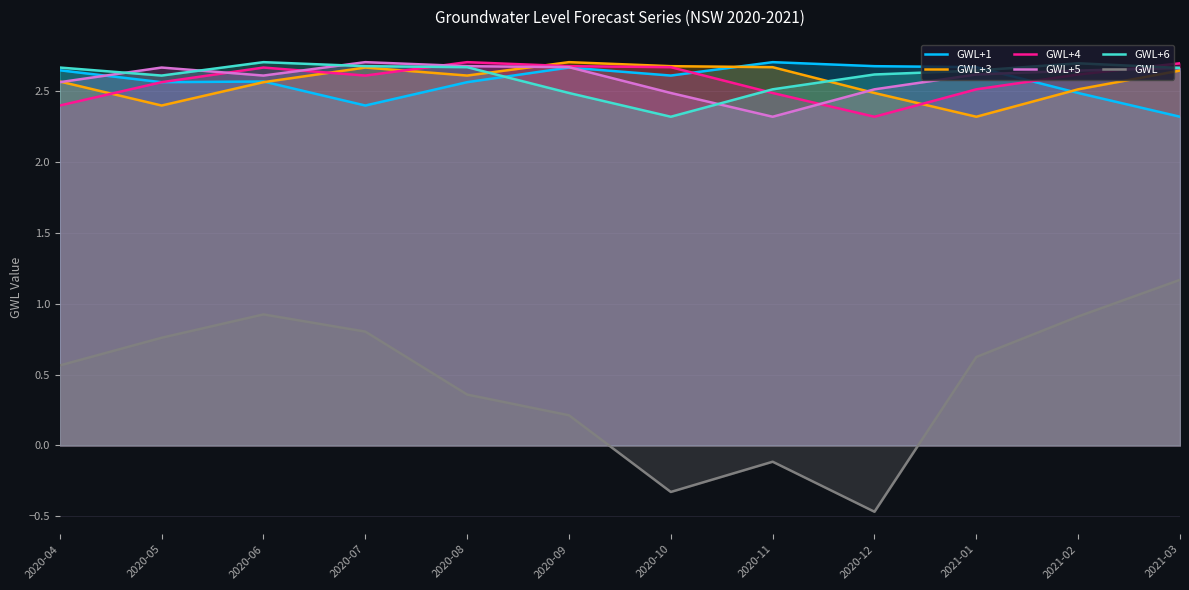

How many categories are shown in the chart?

12